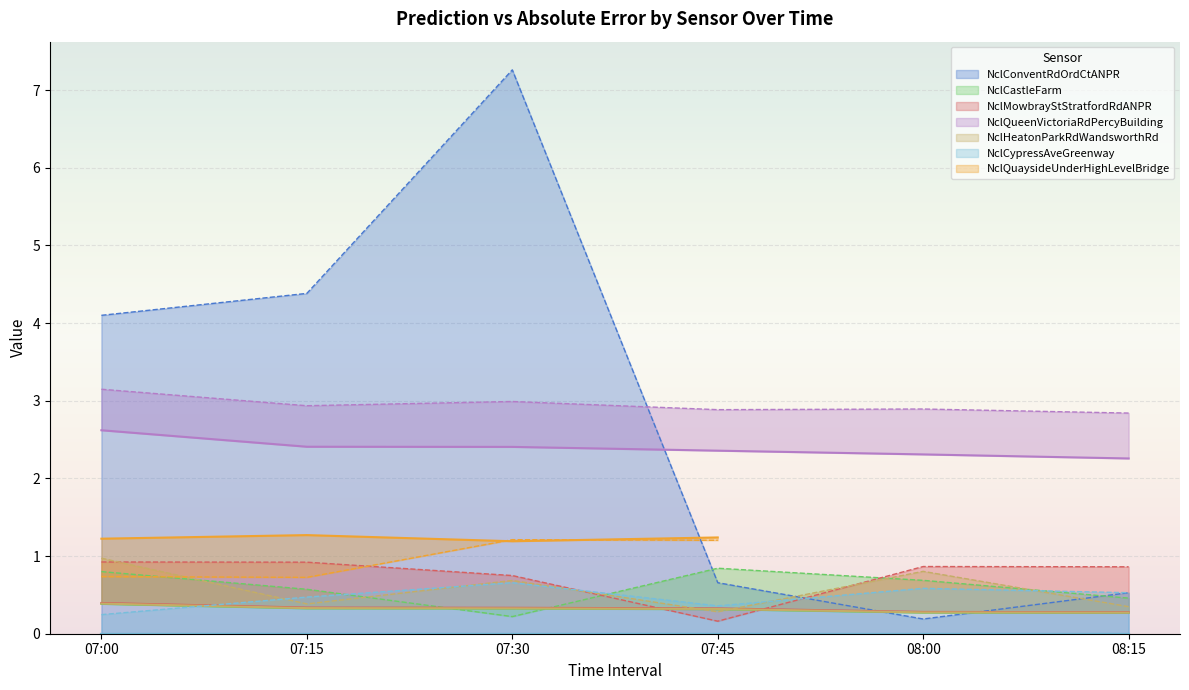

What is the highest value of the NclConventRdOrdCtANPR series?

7.3